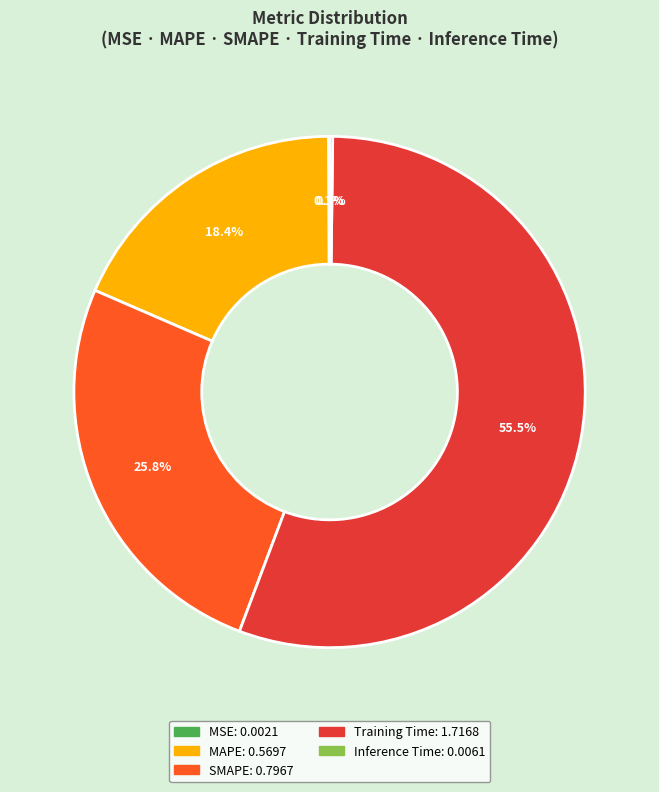

Do SMAPE and Training Time together represent more than half of the pie?

Yes